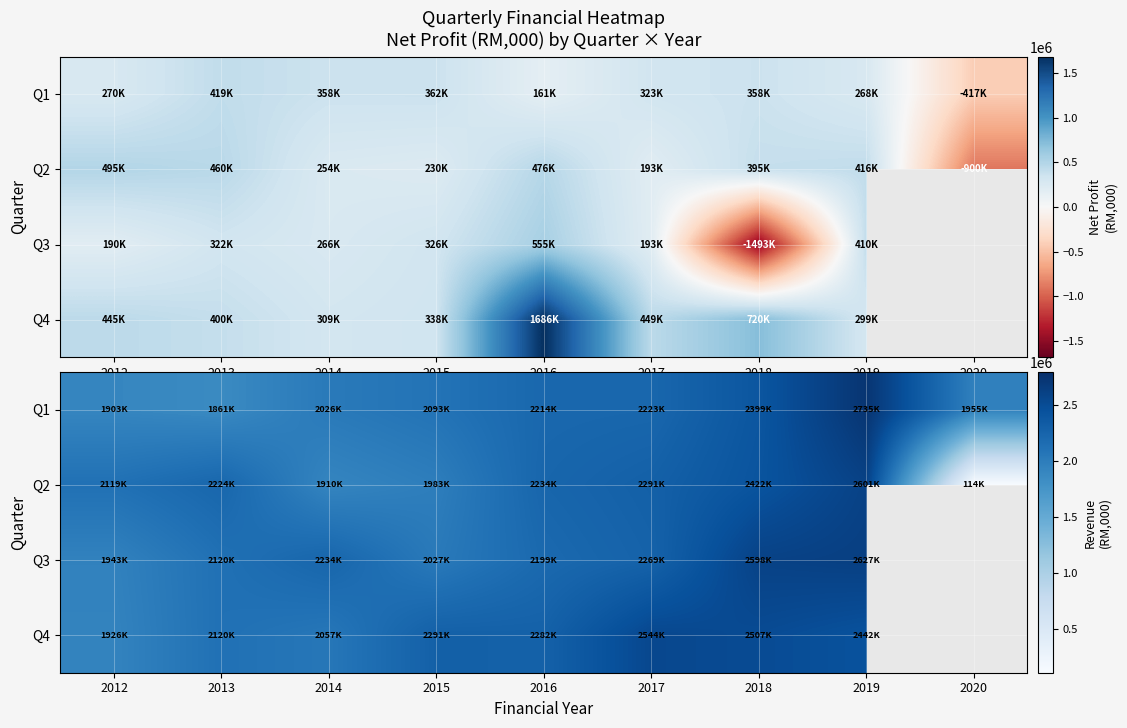

True or false: Q3 has a value of 713677.4 at 2018.

False